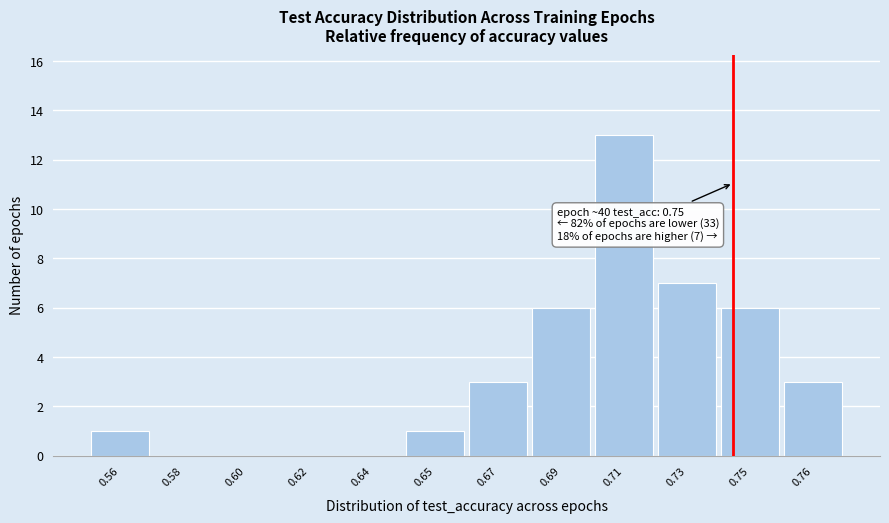

Reading left to right, what are all the values shown in this chart?

0.56=1	0.58=0	0.60=0	0.62=0	0.64=0	0.65=1	0.67=3	0.69=6	0.71=13	0.73=7	0.75=6	0.76=3